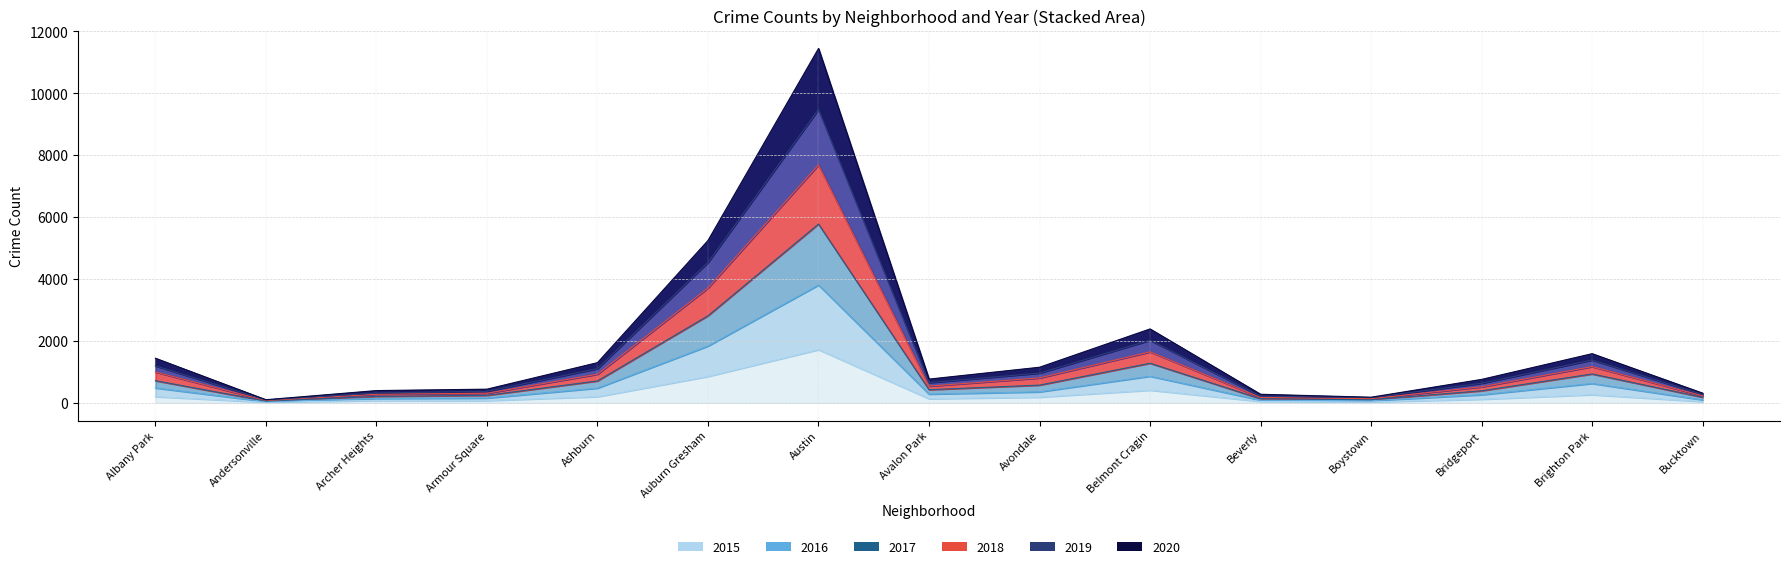

Where is the first local maximum for 2018?

Austin